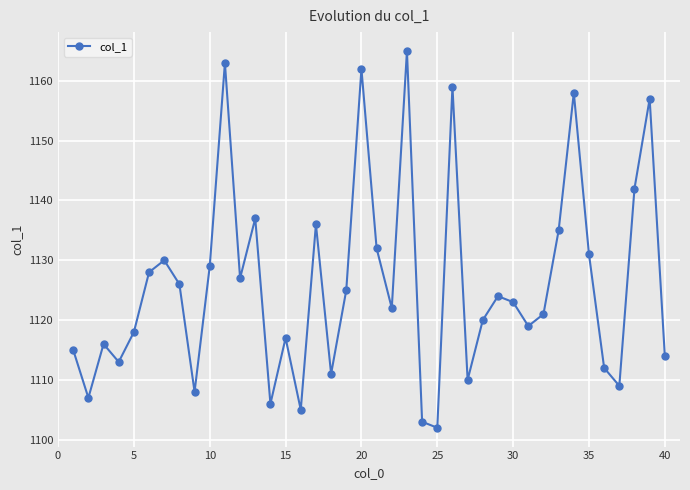

How many data points does each series have?

40